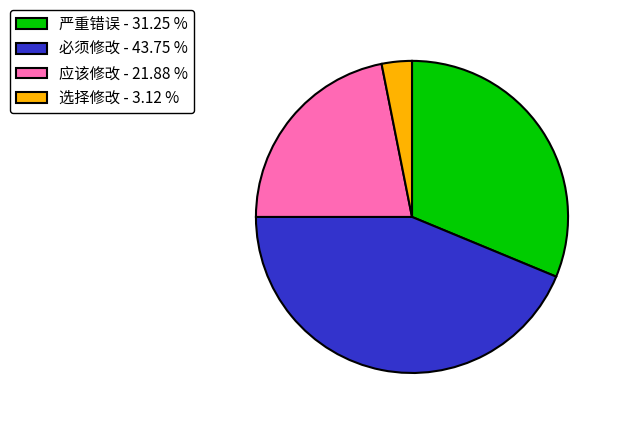

How many slices are in this pie chart?

4